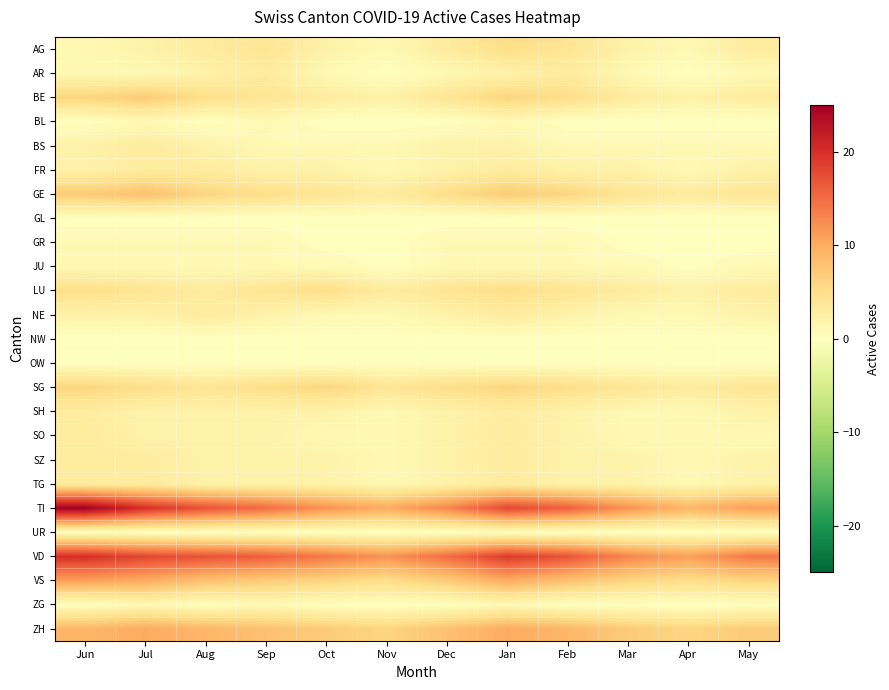

Reading left to right, transcribe all the data shown in this chart.

AG: Jun=1	Jul=2	Aug=3	Sep=4	Oct=2	Nov=1	Dec=3	Jan=5	Feb=4	Mar=2	Apr=1	May=3
AR: Jun=1	Jul=1	Aug=2	Sep=3	Oct=1	Nov=0	Dec=1	Jan=2	Feb=3	Mar=1	Apr=0	May=1
BE: Jun=6	Jul=7	Aug=5	Sep=4	Oct=3	Nov=2	Dec=4	Jan=6	Feb=5	Mar=3	Apr=2	May=3
BL: Jun=0	Jul=1	Aug=0	Sep=1	Oct=0	Nov=0	Dec=0	Jan=1	Feb=0	Mar=0	Apr=0	May=0
BS: Jun=2	Jul=3	Aug=2	Sep=1	Oct=1	Nov=1	Dec=2	Jan=2	Feb=1	Mar=1	Apr=1	May=1
FR: Jun=2	Jul=3	Aug=3	Sep=2	Oct=2	Nov=1	Dec=2	Jan=3	Feb=2	Mar=2	Apr=1	May=2
GE: Jun=7	Jul=8	Aug=6	Sep=5	Oct=4	Nov=3	Dec=5	Jan=7	Feb=6	Mar=4	Apr=3	May=4
GL: Jun=0	Jul=0	Aug=0	Sep=0	Oct=0	Nov=0	Dec=0	Jan=0	Feb=0	Mar=0	Apr=0	May=0
GR: Jun=1	Jul=1	Aug=1	Sep=1	Oct=0	Nov=0	Dec=1	Jan=1	Feb=1	Mar=0	Apr=0	May=0
JU: Jun=1	Jul=1	Aug=1	Sep=1	Oct=1	Nov=0	Dec=1	Jan=1	Feb=1	Mar=1	Apr=0	May=1
LU: Jun=5	Jul=4	Aug=3	Sep=4	Oct=5	Nov=3	Dec=4	Jan=5	Feb=4	Mar=3	Apr=2	May=3
NE: Jun=2	Jul=2	Aug=3	Sep=2	Oct=1	Nov=1	Dec=2	Jan=3	Feb=2	Mar=1	Apr=1	May=2
NW: Jun=0	Jul=0	Aug=0	Sep=0	Oct=0	Nov=0	Dec=0	Jan=0	Feb=0	Mar=0	Apr=0	May=0
OW: Jun=0	Jul=0	Aug=0	Sep=0	Oct=0	Nov=0	Dec=0	Jan=0	Feb=0	Mar=0	Apr=0	May=0
SG: Jun=6	Jul=5	Aug=4	Sep=5	Oct=6	Nov=4	Dec=5	Jan=6	Feb=5	Mar=4	Apr=3	May=4
SH: Jun=3	Jul=2	Aug=2	Sep=2	Oct=2	Nov=1	Dec=2	Jan=3	Feb=2	Mar=1	Apr=1	May=2
SO: Jun=3	Jul=2	Aug=2	Sep=2	Oct=1	Nov=1	Dec=2	Jan=3	Feb=2	Mar=1	Apr=1	May=1
SZ: Jun=3	Jul=3	Aug=2	Sep=2	Oct=2	Nov=1	Dec=2	Jan=3	Feb=2	Mar=2	Apr=1	May=2
TG: Jun=3	Jul=3	Aug=2	Sep=2	Oct=2	Nov=1	Dec=2	Jan=3	Feb=2	Mar=2	Apr=1	May=2
TI: Jun=25	Jul=20	Aug=17	Sep=15	Oct=12	Nov=10	Dec=13	Jan=18	Feb=16	Mar=12	Apr=9	May=11
UR: Jun=0	Jul=0	Aug=0	Sep=0	Oct=0	Nov=0	Dec=0	Jan=0	Feb=0	Mar=0	Apr=0	May=0
VD: Jun=20	Jul=18	Aug=17	Sep=16	Oct=14	Nov=12	Dec=15	Jan=19	Feb=17	Mar=13	Apr=11	May=14
VS: Jun=11	Jul=10	Aug=8	Sep=7	Oct=6	Nov=5	Dec=7	Jan=10	Feb=8	Mar=6	Apr=5	May=6
ZG: Jun=0	Jul=1	Aug=0	Sep=1	Oct=0	Nov=0	Dec=0	Jan=1	Feb=0	Mar=0	Apr=0	May=0
ZH: Jun=9	Jul=10	Aug=9	Sep=8	Oct=7	Nov=6	Dec=8	Jan=10	Feb=9	Mar=7	Apr=6	May=7